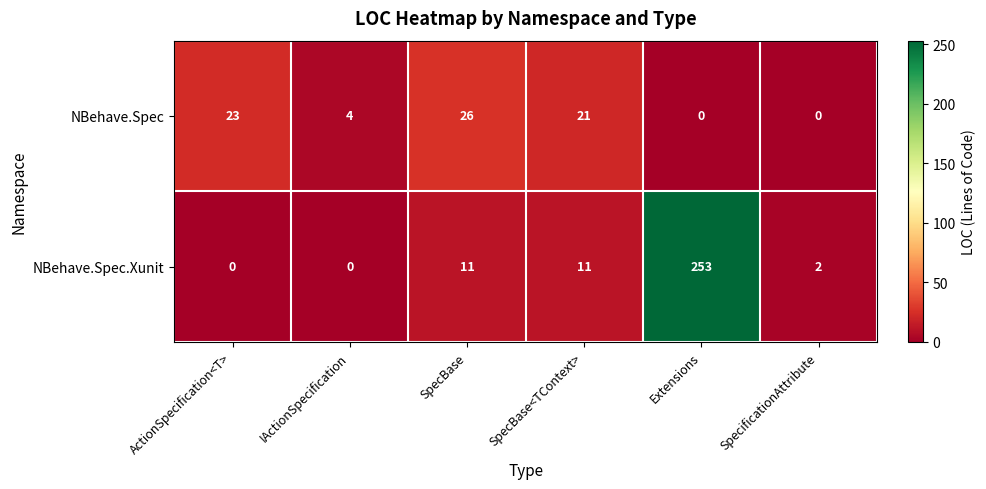

Rank the series by their maximum value, from lowest to highest.

NBehave.Spec, NBehave.Spec.Xunit